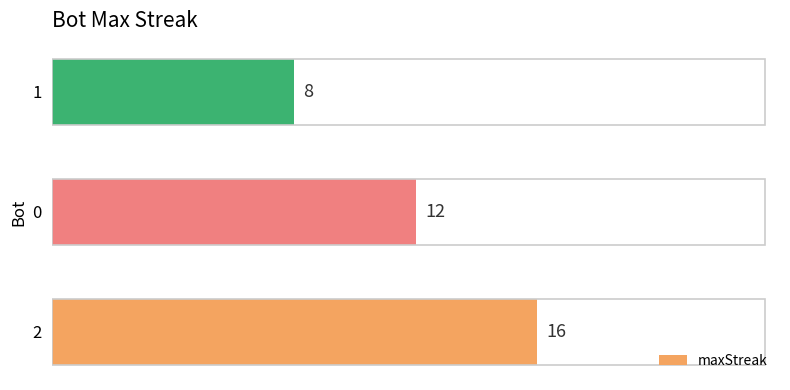

Is it true that the value at 2 is 29?

False